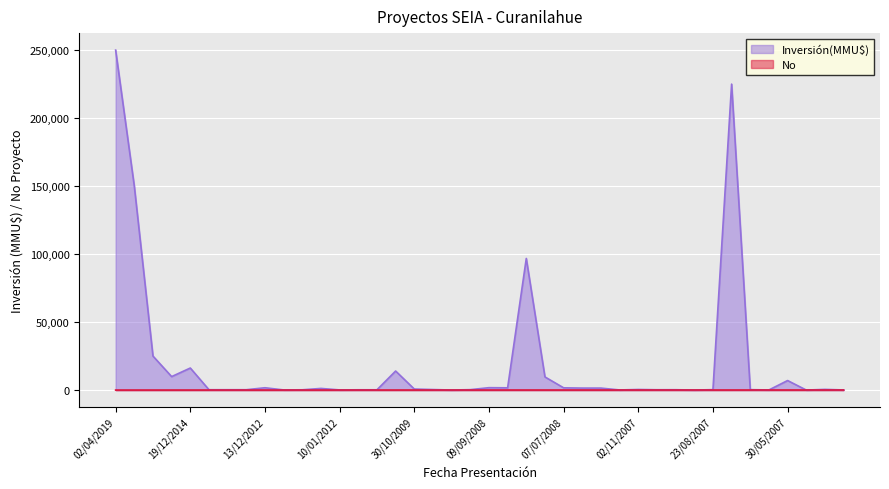

The value of Inversión(MMU$) at 13/12/2012 is 2741. True or false?

False